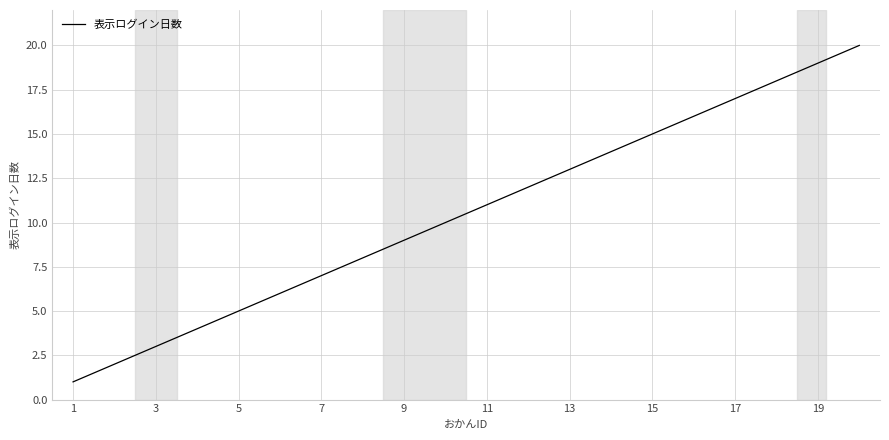

Reading right to left, list all the values displayed in this chart.

20	19	18	17	16	15	14	13	12	11	10	9	8	7	6	5	4	3	2	1